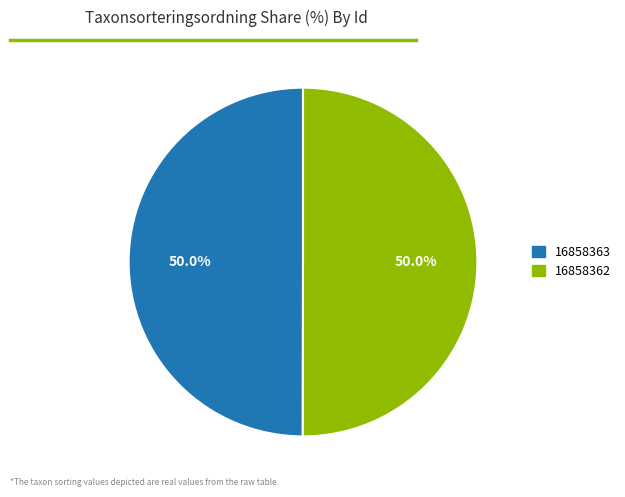

Combined, do 16858362 and 16858363 account for over 50%?

Yes